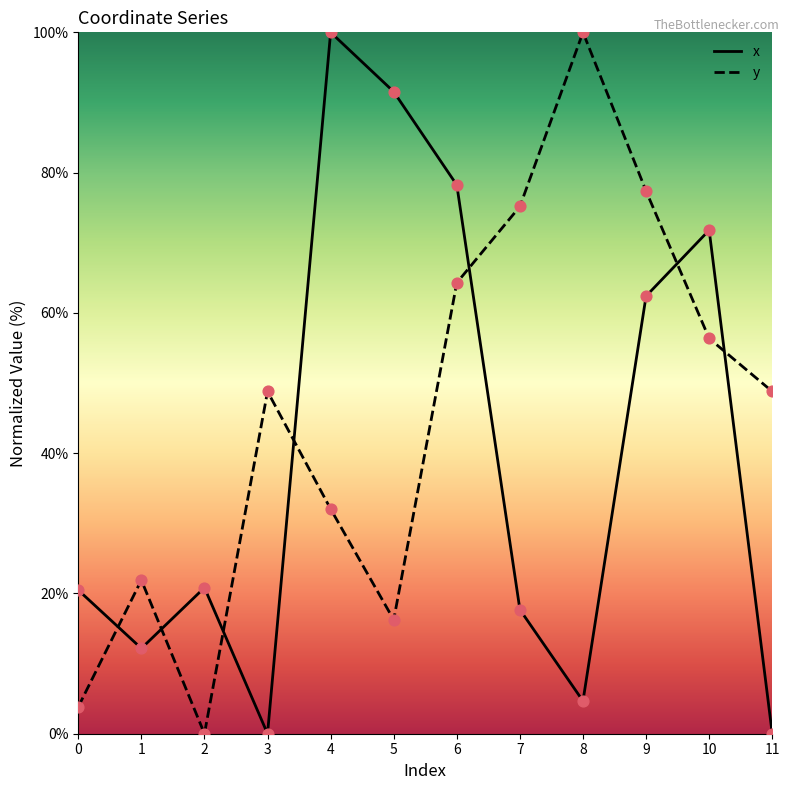

Is the value of x at 1 greater than the value of y at 11?

No